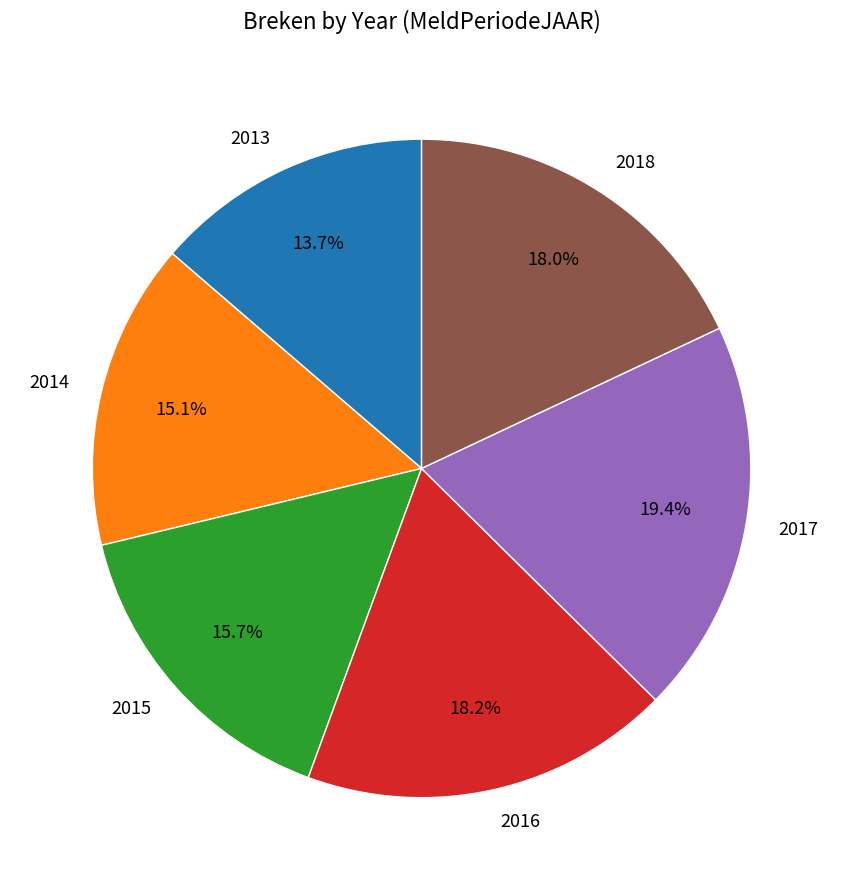

What percentage is NOT represented by 2014?

84.9%